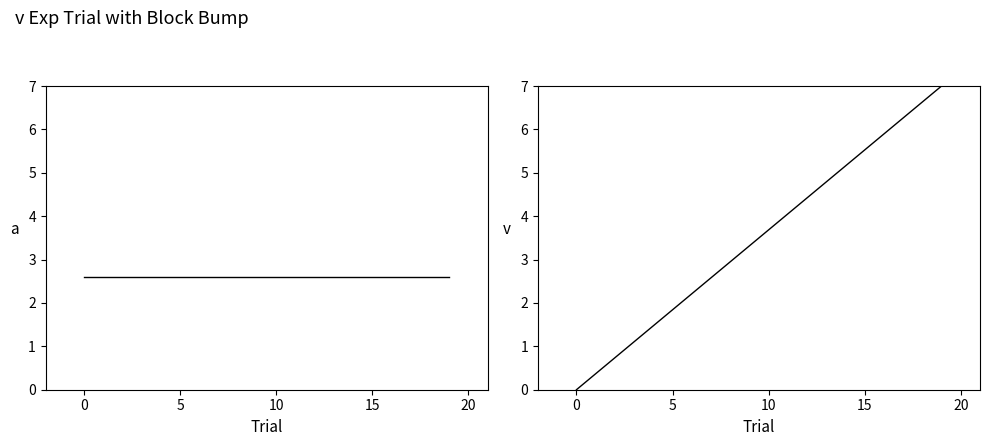

At which category is the sum across all series the highest?

19